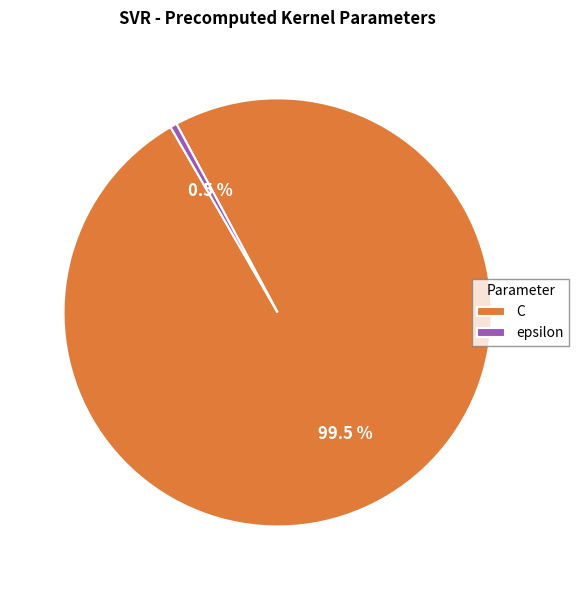

Which slice represents more than half of the pie?

C